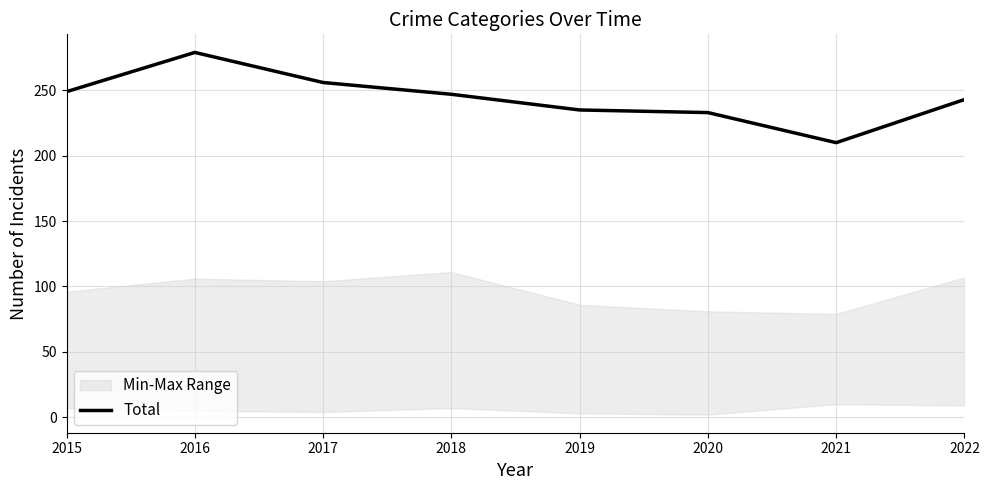

Is it true that the value at 2022 is 243?

True